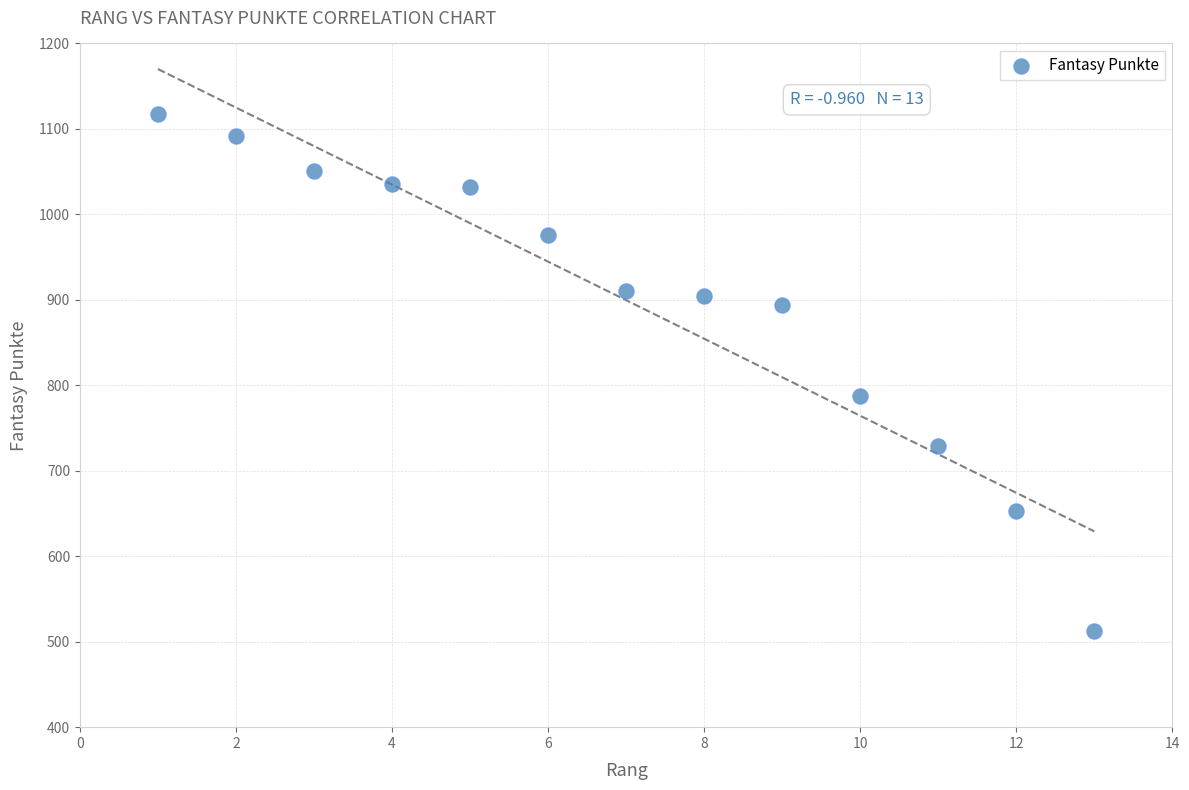

What Y value in the scatter plot is closest to 815?

787